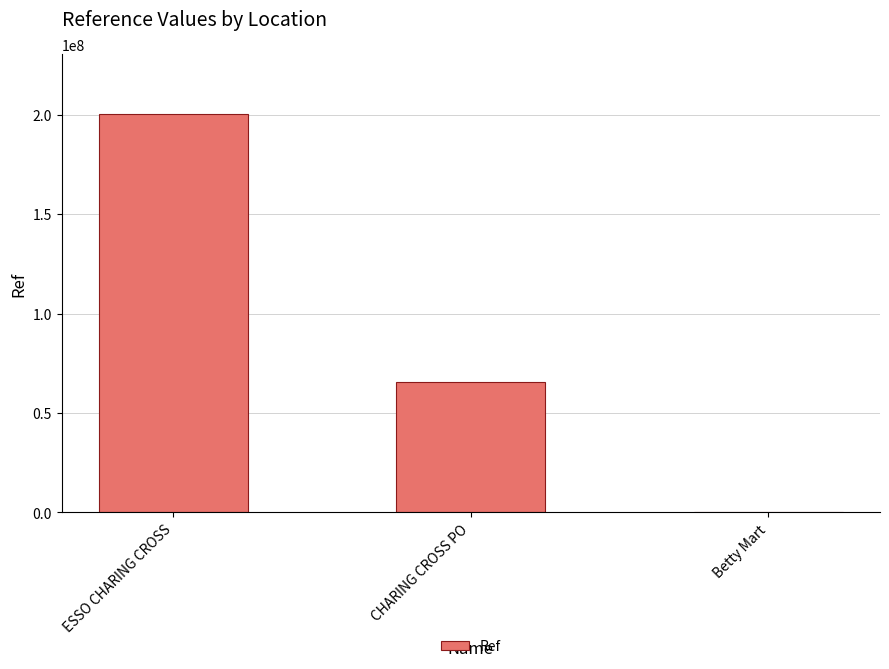

Which has a higher value, Betty Mart or ESSO CHARING CROSS?

ESSO CHARING CROSS